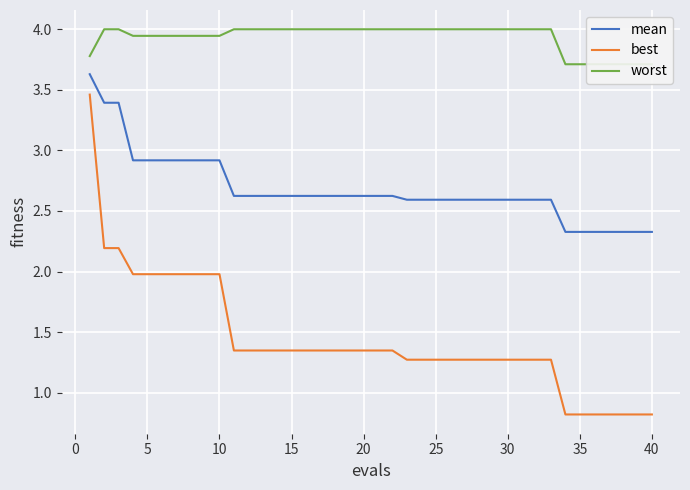

What is the highest value of the mean series?

3.6